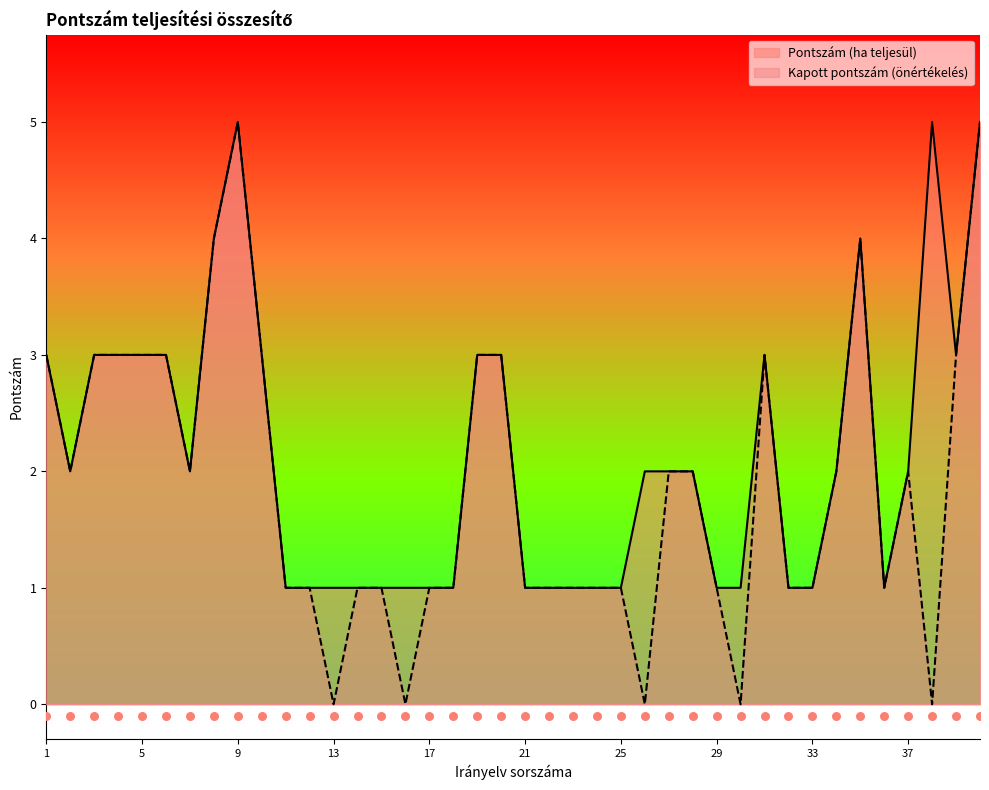

Which series has the largest Y range (max minus min)?

Kapott pontszám (önértékelés)